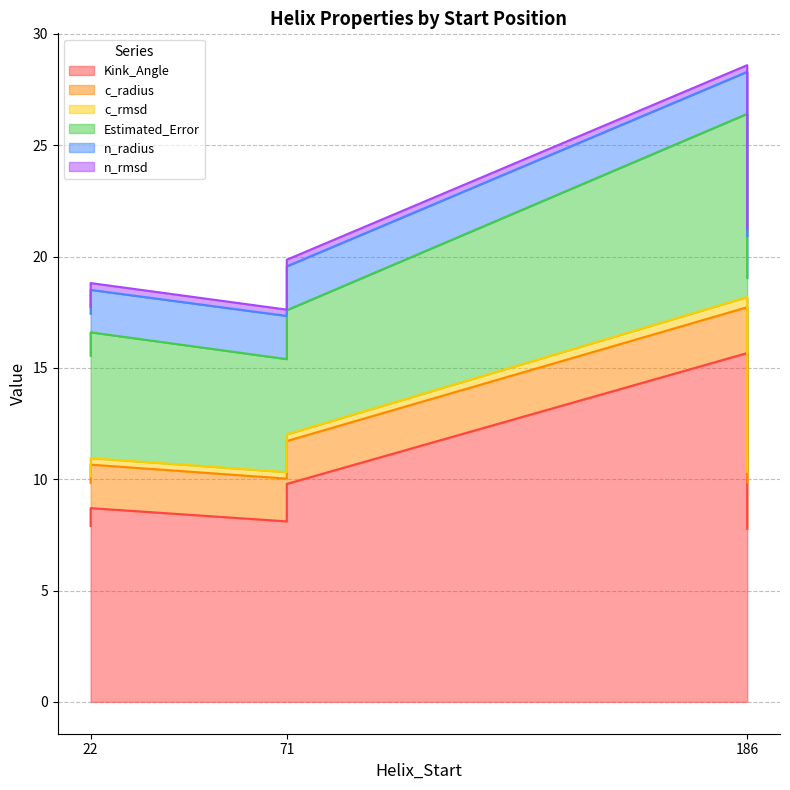

What are all the series names shown in the legend?

Kink_Angle, c_radius, c_rmsd, Estimated_Error, n_radius, n_rmsd